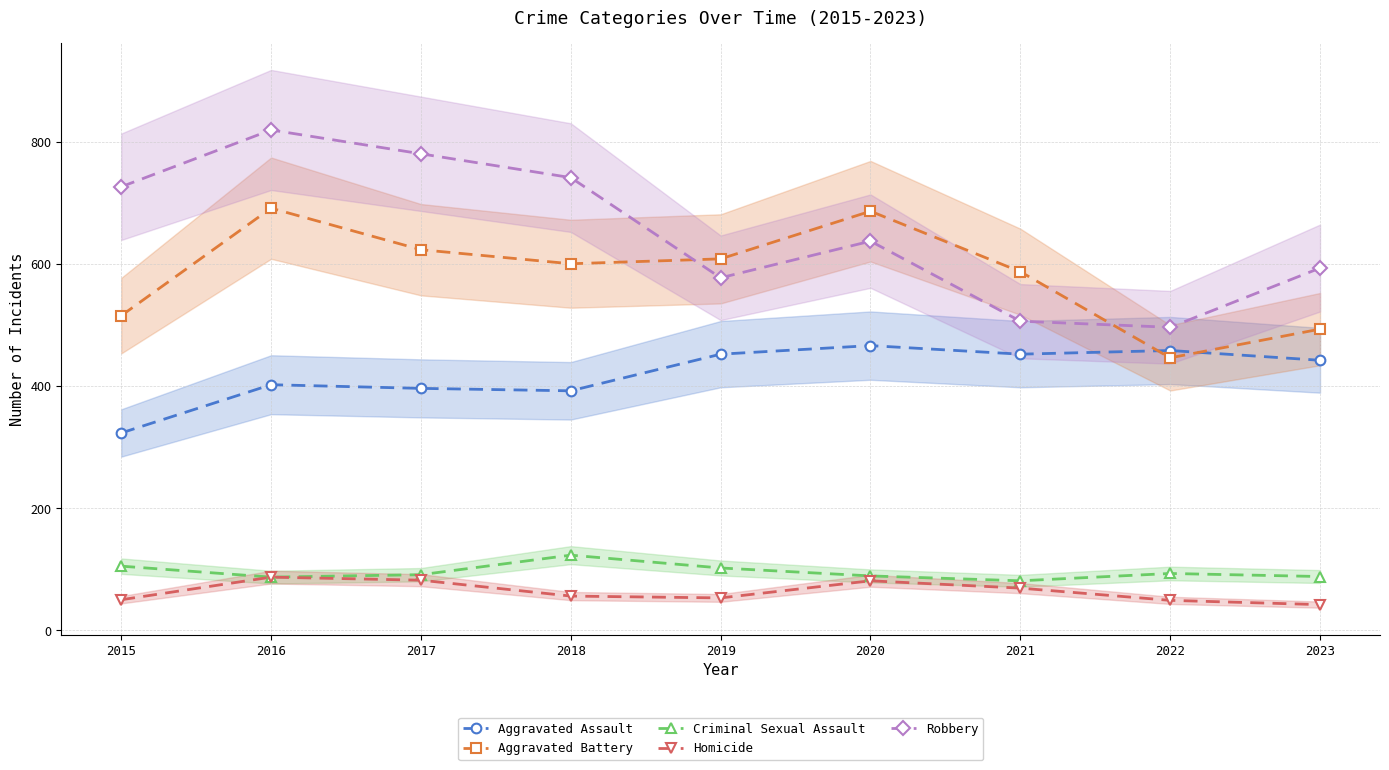

Which series has the largest range (max minus min)?

Robbery